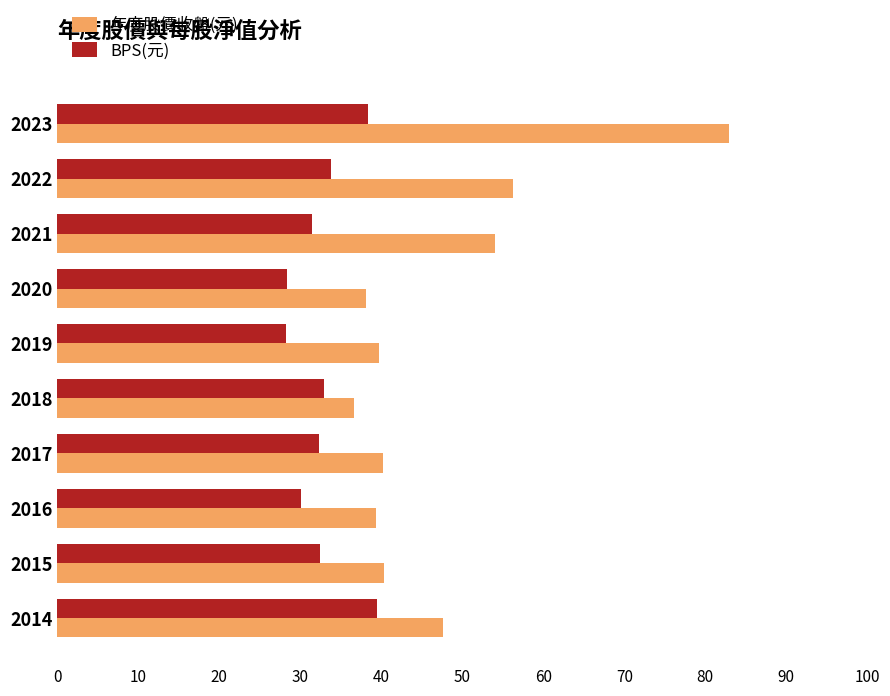

At which label is 年度股價收盤(元) closest to 59?

2022